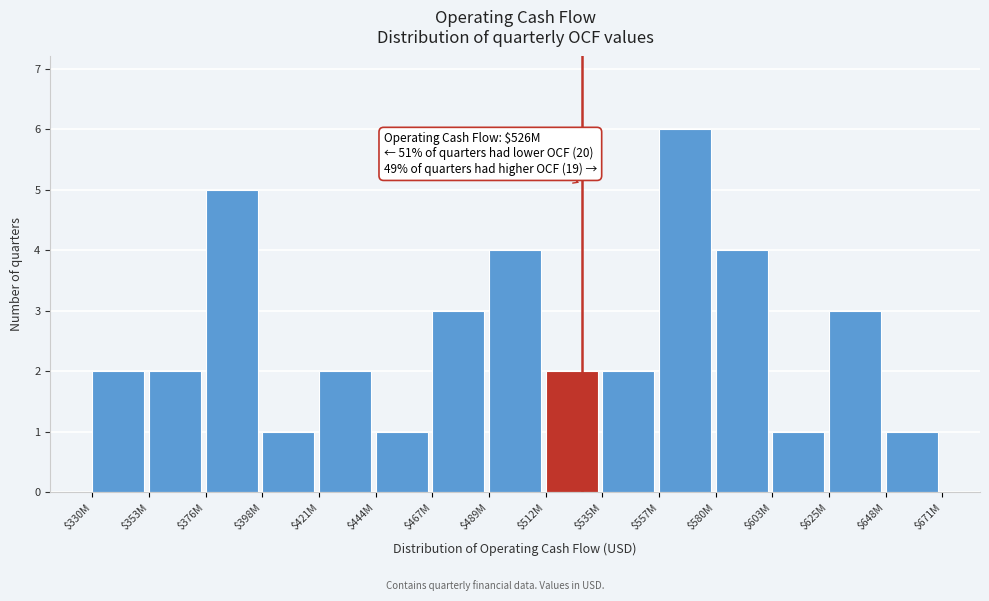

Reading right to left, extract all data points from this chart.

1	3	1	4	6	2	2	4	3	1	2	1	5	2	2